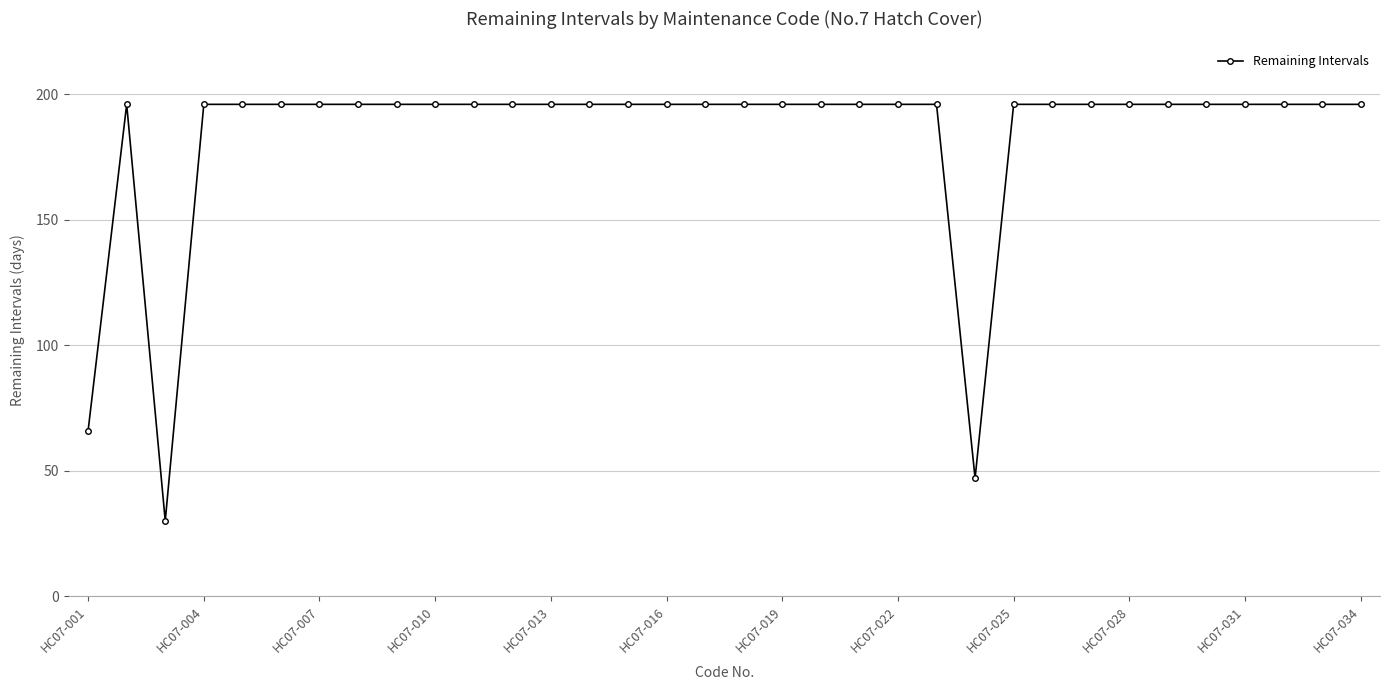

What is the difference between the maximum and minimum values?

166